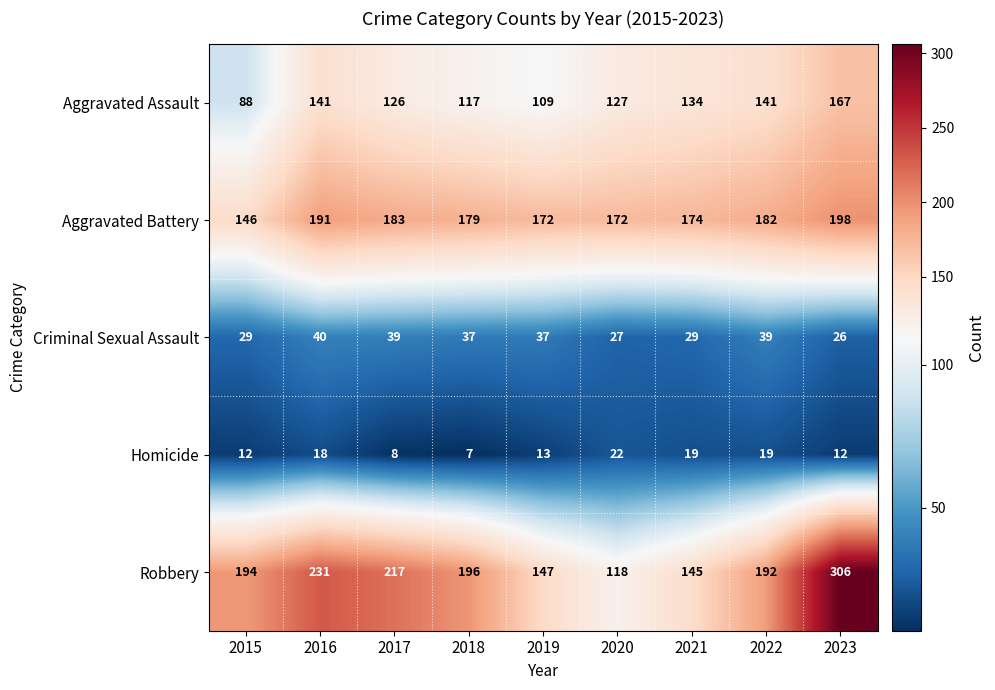

At how many categories does at least one series exceed 255?

1